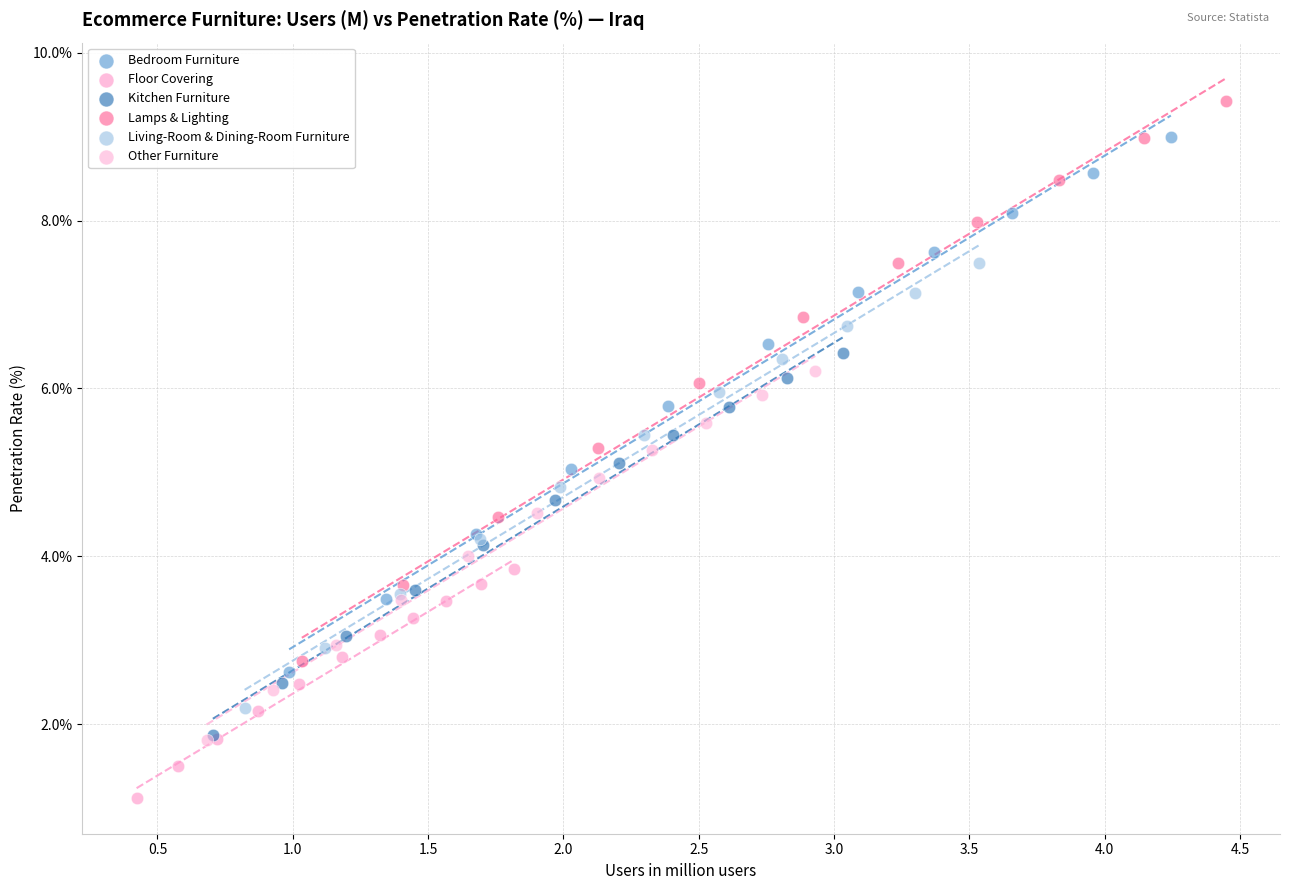

What are all the series names shown in the legend?

Bedroom Furniture, Floor Covering, Kitchen Furniture, Lamps & Lighting, Living-Room & Dining-Room Furniture, Other Furniture